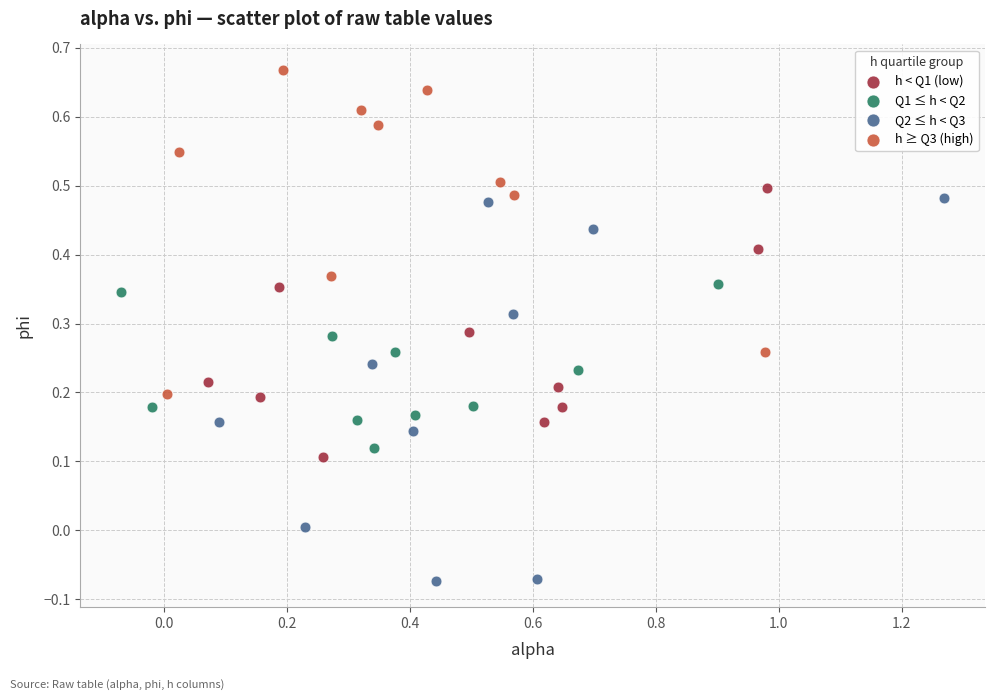

Which series has the widest spread of Y values?

Q2 ≤ h < Q3